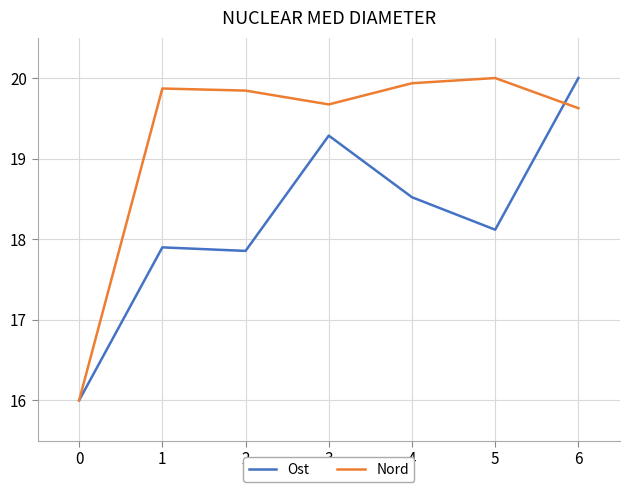

How many interior local peaks does the Ost series have?

2